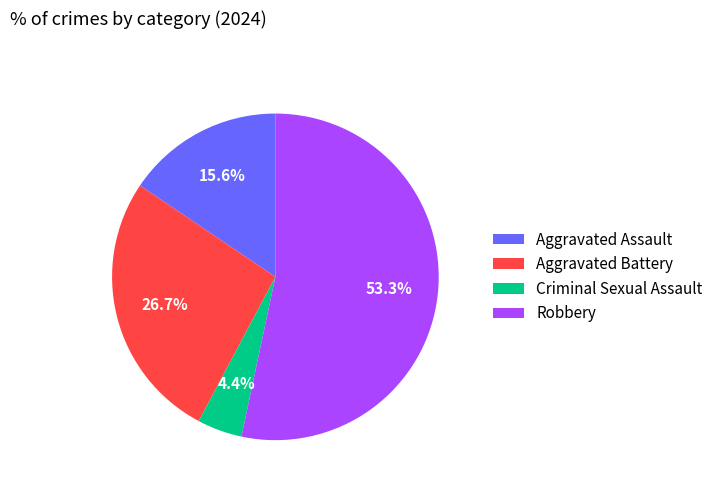

Does any single category account for the majority?

Yes